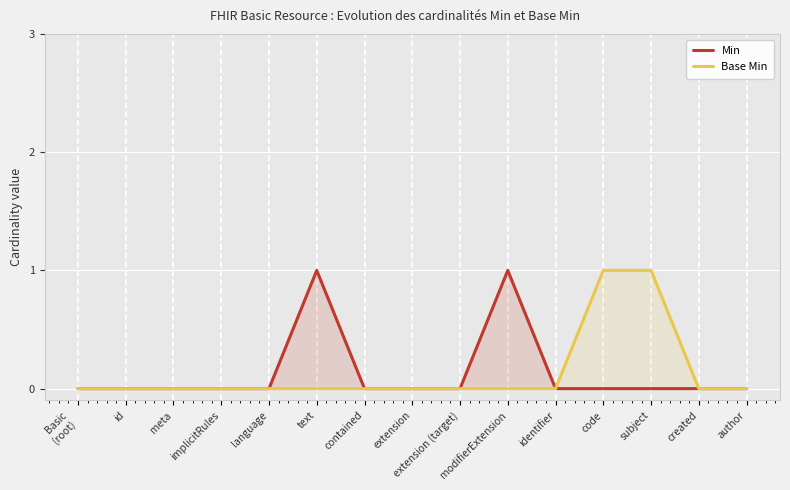

List the labels in order of Base Min value, largest first.

code, subject, Basic
(root), id, meta, implicitRules, language, text, contained, extension, extension (target), modifierExtension, identifier, created, author